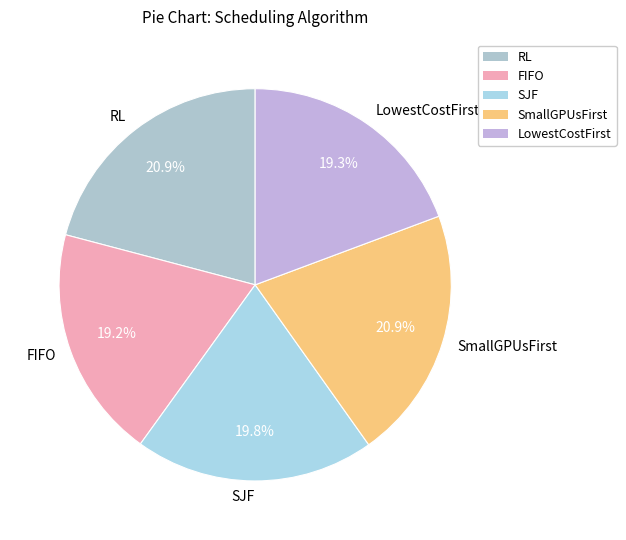

To the nearest percent, what is the average slice percentage?

20%